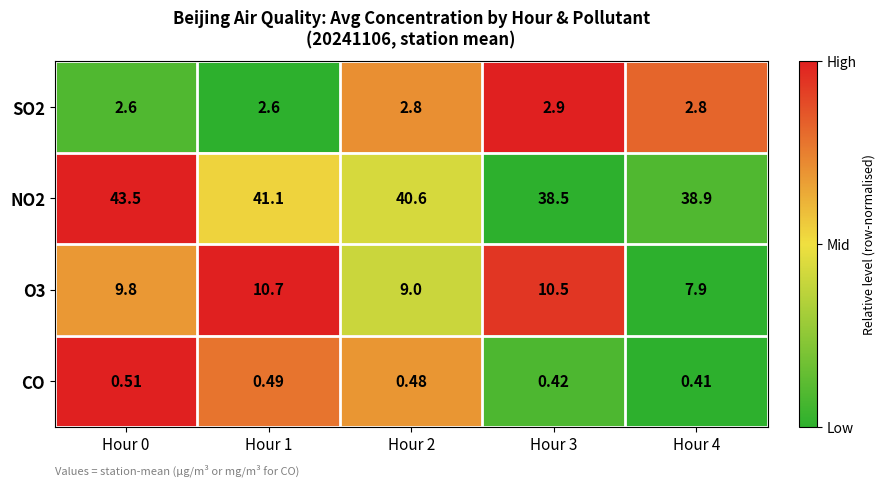

How many categories are shown in the chart?

5